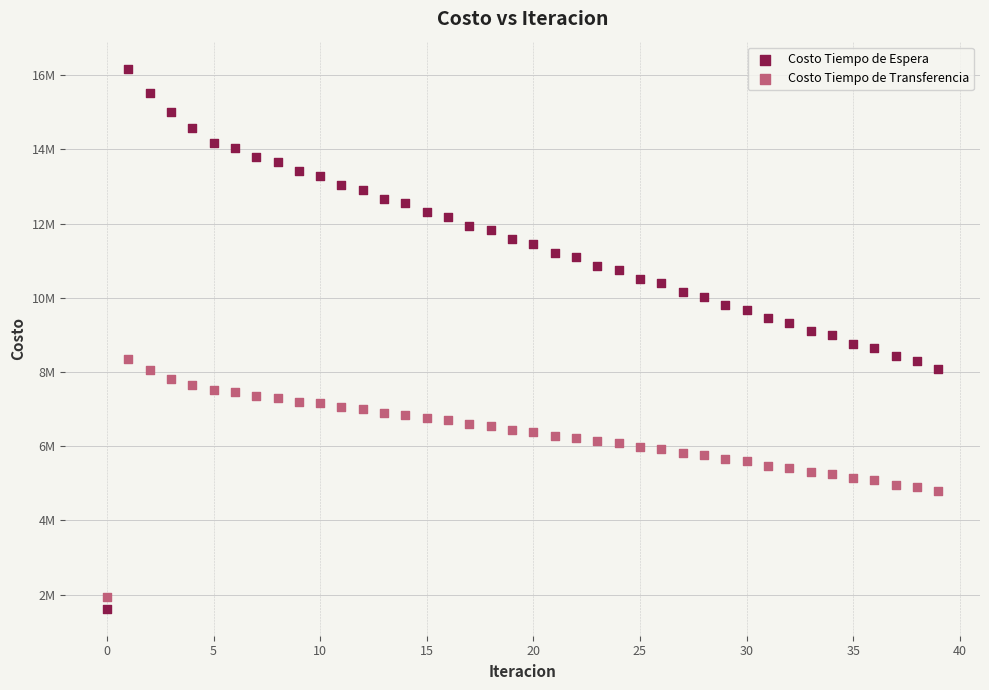

What are all the series names shown in the legend?

Costo Tiempo de Espera, Costo Tiempo de Transferencia